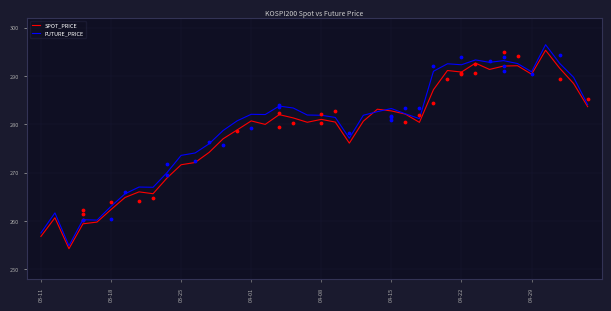

Which series has the largest total across all categories?

FUTURE_PRICE